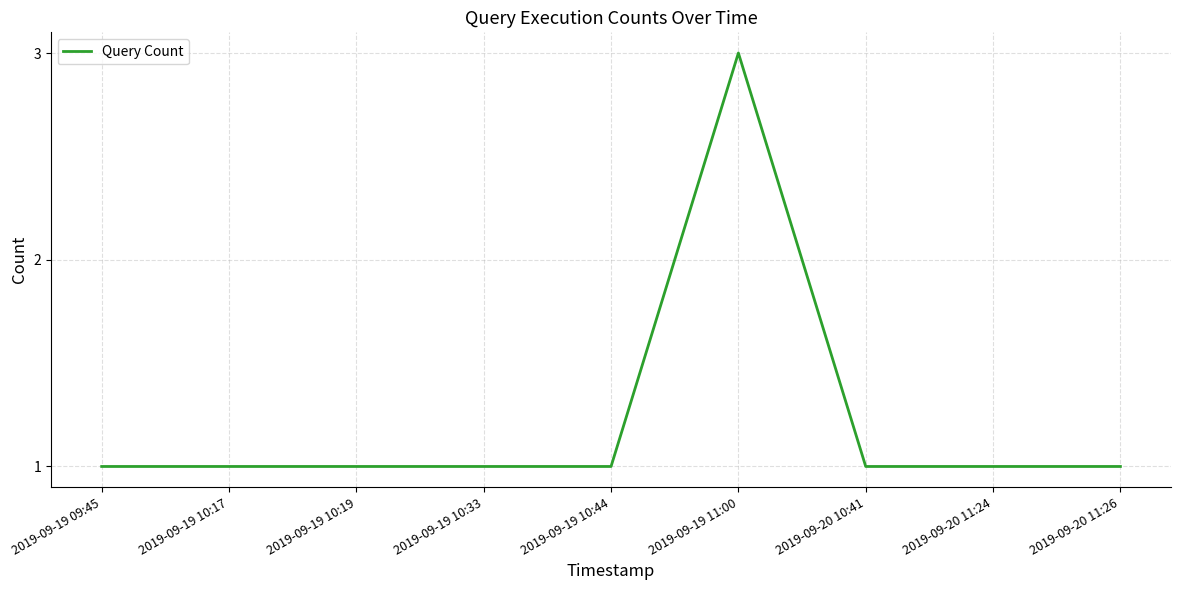

What position from the right is 2019-09-20 10:41?

3